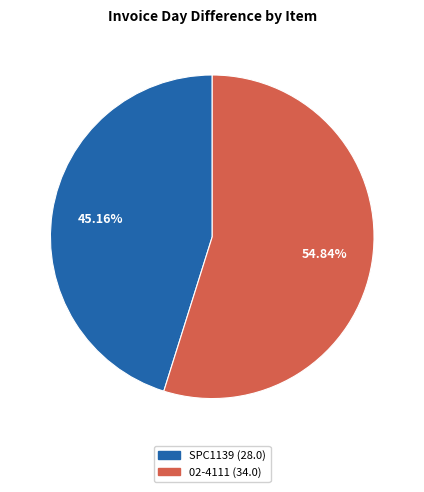

True or false: 02-4111 accounts for 43% of the total.

False